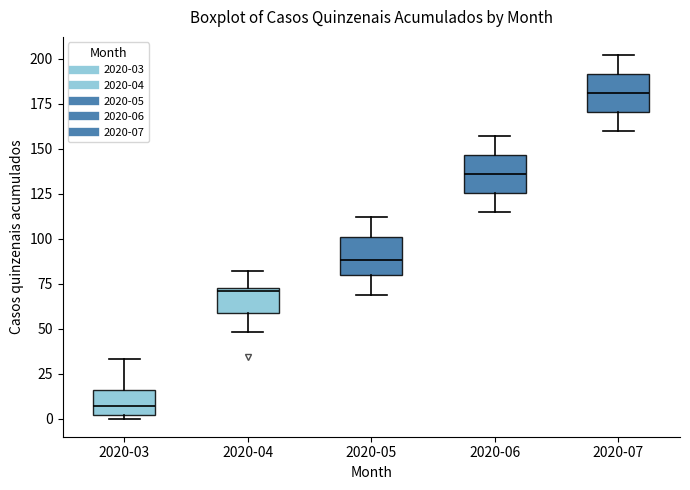

Where is the upper edge of the box for 2020-06 on the y-axis? The values are not printed on the chart, so give them approximately, as read against the axis.

145